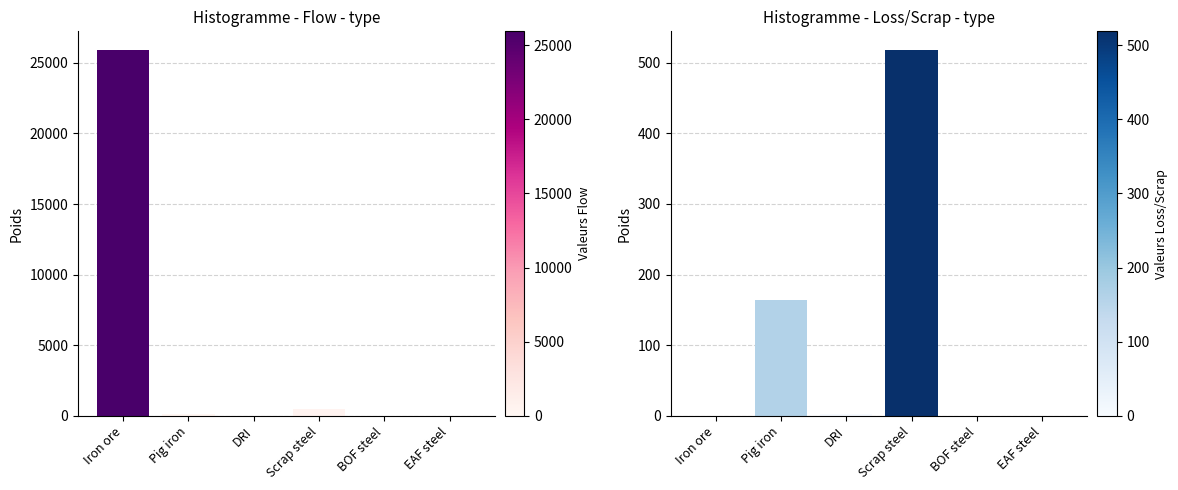

At which label does Loss/Scrap reach its peak?

Scrap steel